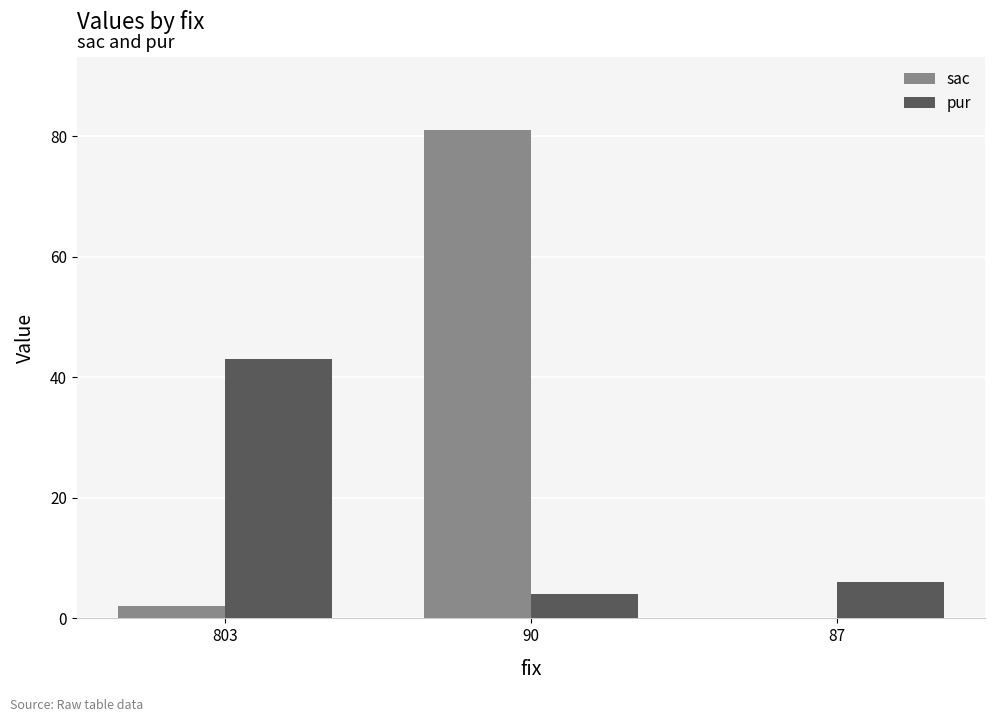

How many groups of bars are there?

3